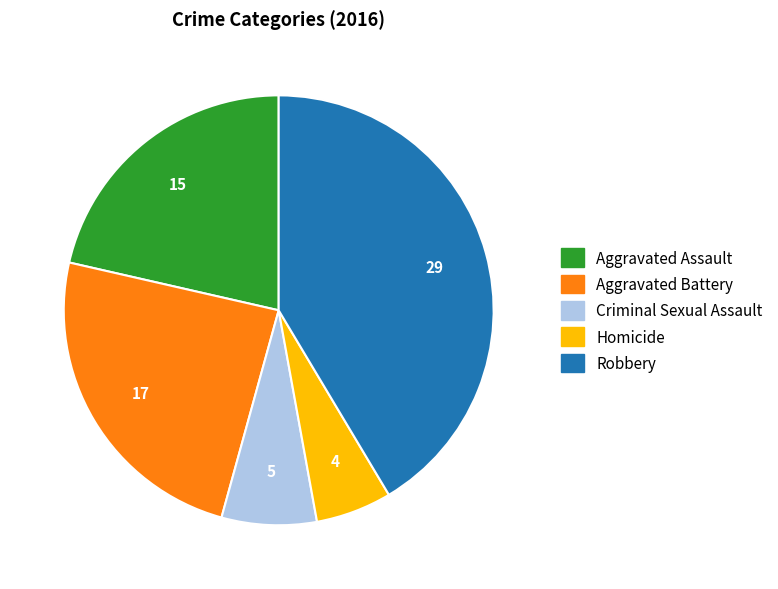

Rank the categories by value from lowest to highest.

Homicide, Criminal Sexual Assault, Aggravated Assault, Aggravated Battery, Robbery